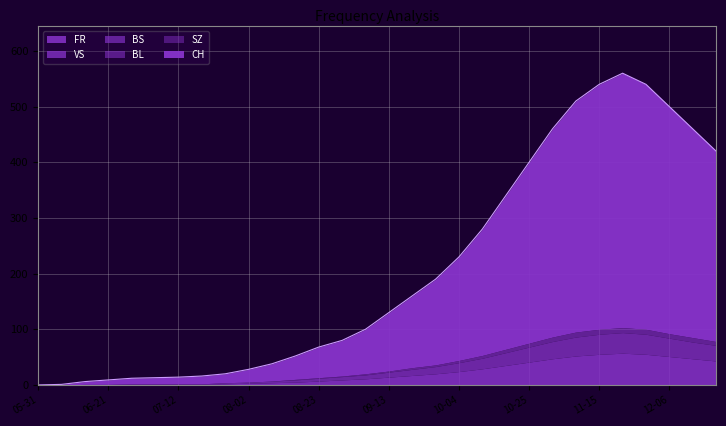

True or false: VS and BL cross at least once.

False